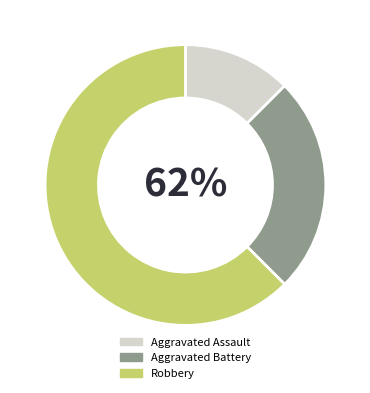

To the nearest percent, what is the average slice percentage?

33%